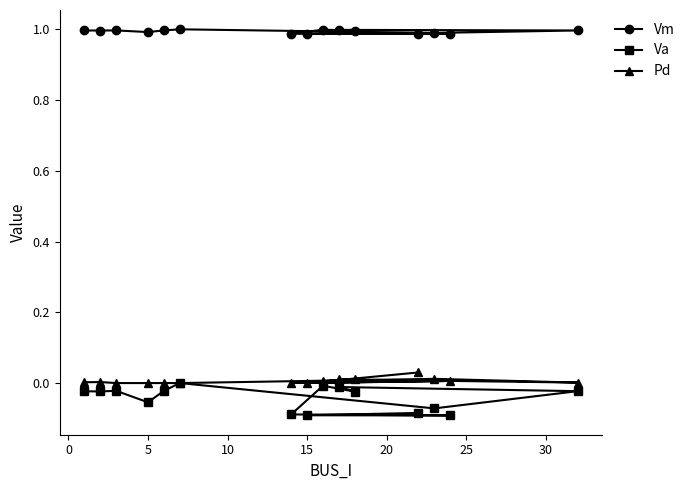

Which series has the largest total across all categories?

Vm